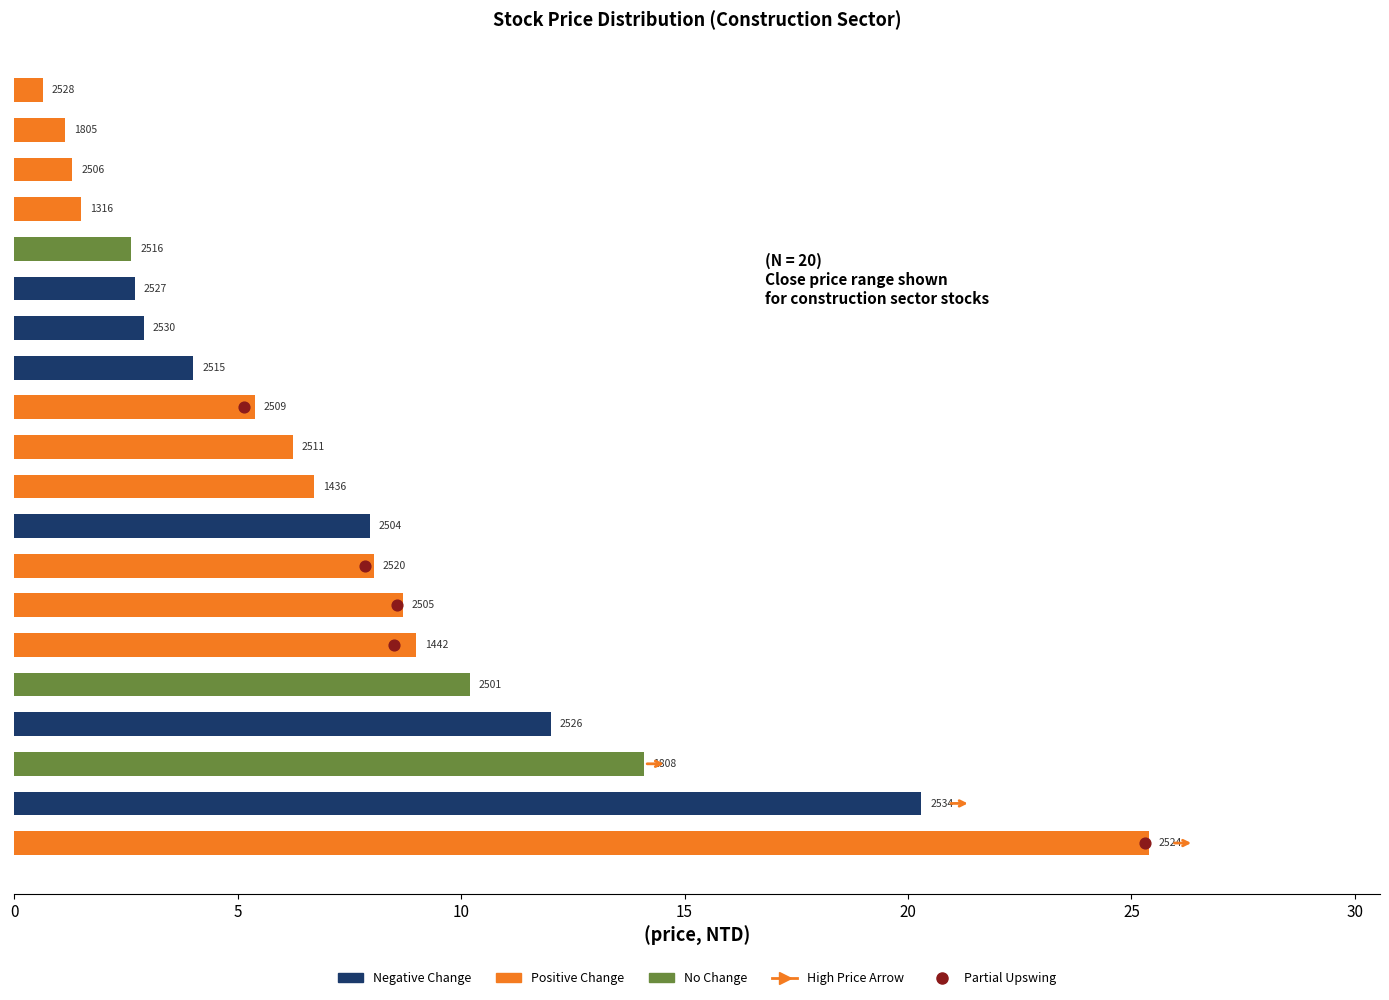

At which category is the sum across all series the highest?

2524